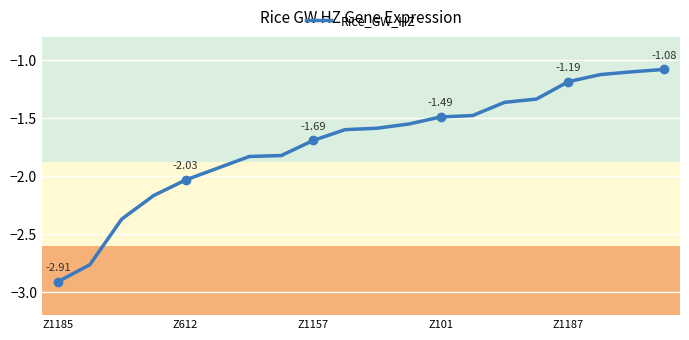

What is the difference between the maximum and minimum values?

1.8